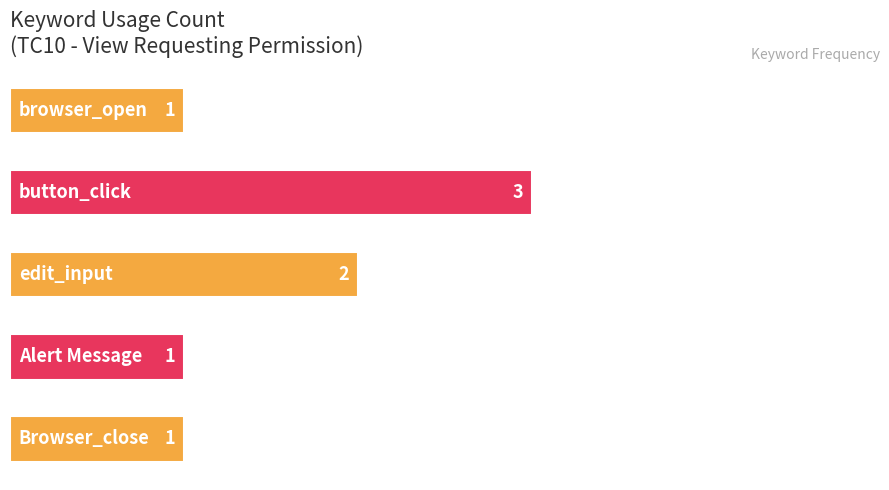

Count the values in the range 1 to 2.

4